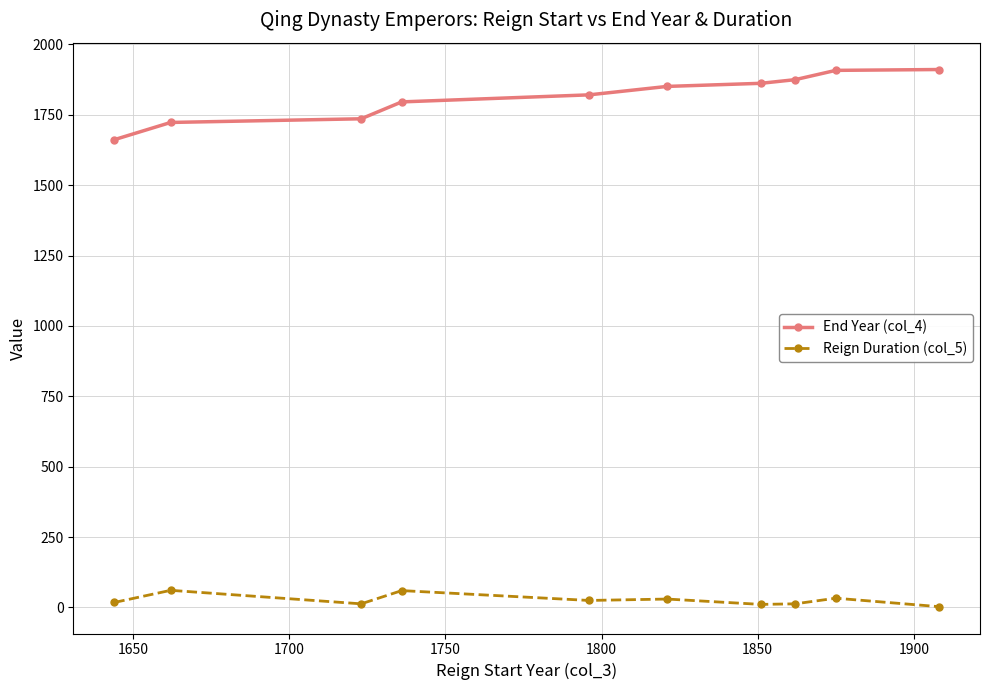

Which series has the widest spread of values?

End Year (col_4)